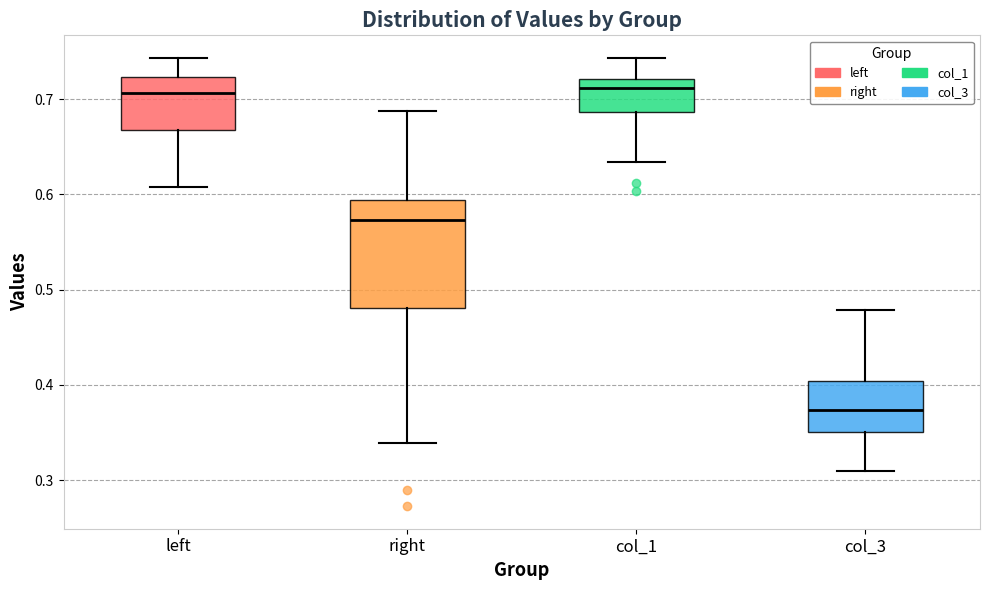

Reading left to right, transcribe this box plot: for each box, give where its median line is, the range the box spans, and where its two whiskers end, as read against the y-axis. The values are not printed on the chart, so give them approximately, as read against the axis.

left: median 0.71, box 0.67 to 0.72, whiskers 0.61 to 0.74
right: median 0.57, box 0.48 to 0.59, whiskers 0.34 to 0.69
col_1: median 0.71, box 0.69 to 0.72, whiskers 0.63 to 0.74
col_3: median 0.37, box 0.35 to 0.40, whiskers 0.31 to 0.48